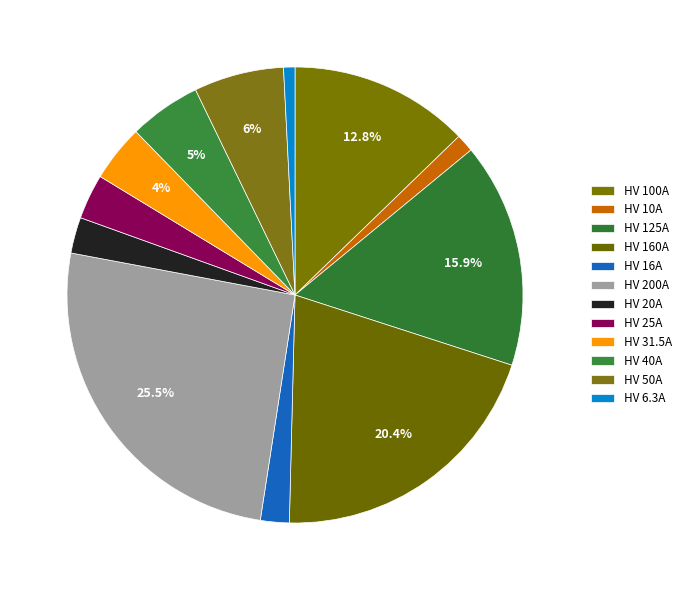

What is the change in value from HV 100A to HV 10A?

-90.0